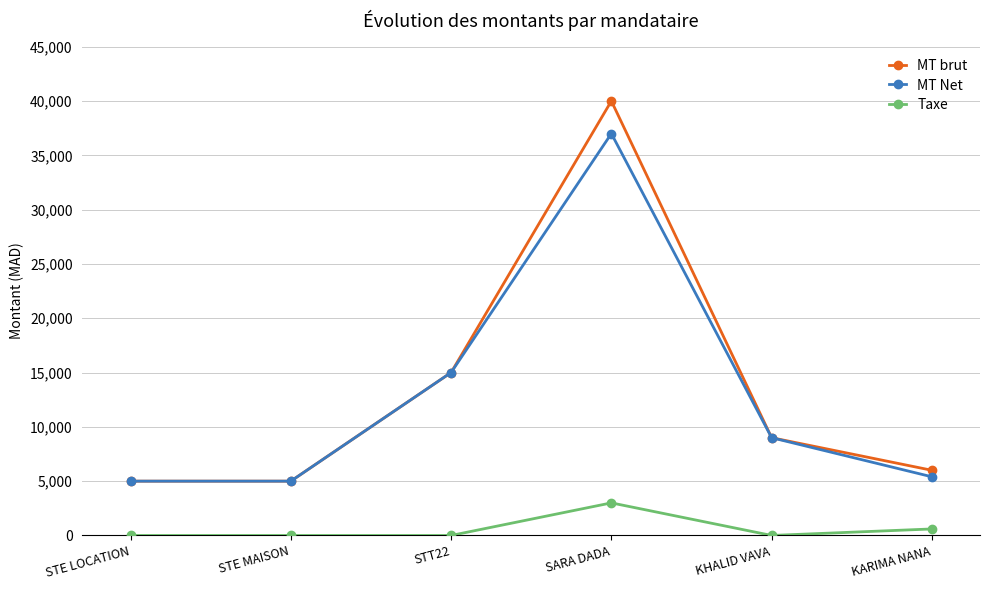

True or false: MT Net has a value of 15000 at STT22.

True